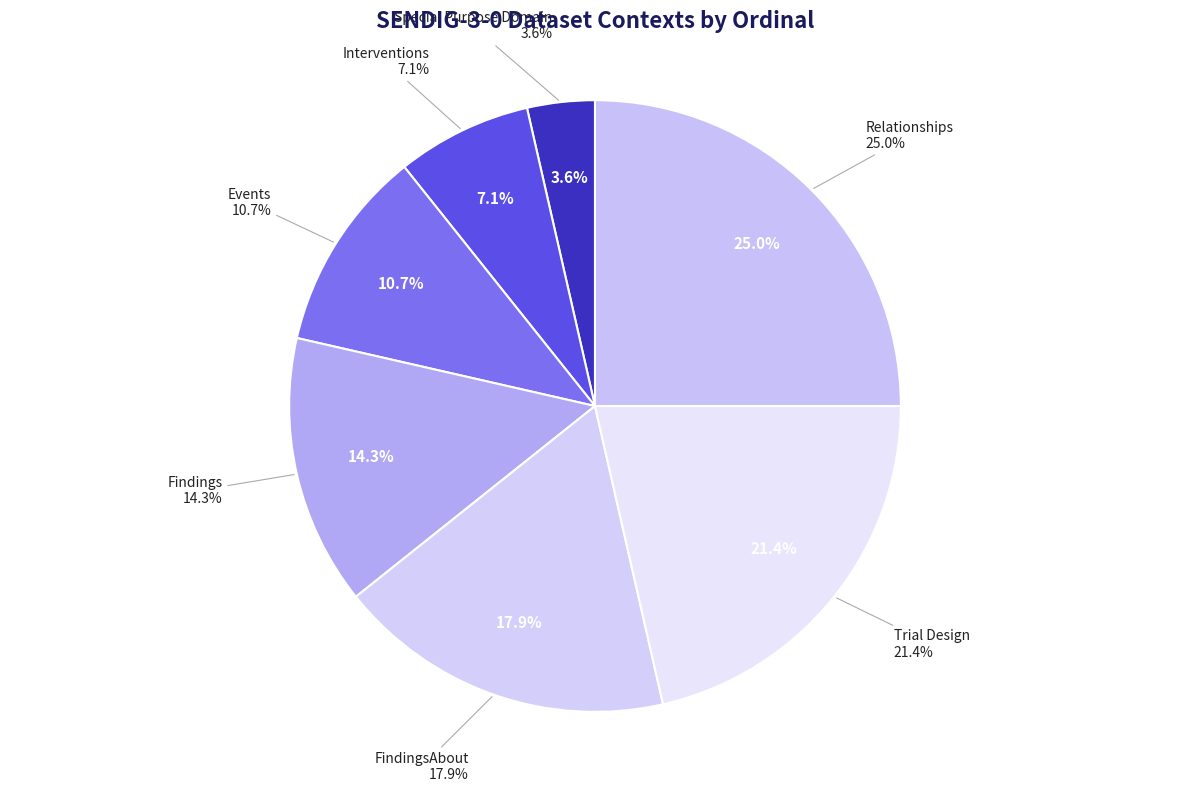

Is it true that Trial Design is 30% of the pie?

False